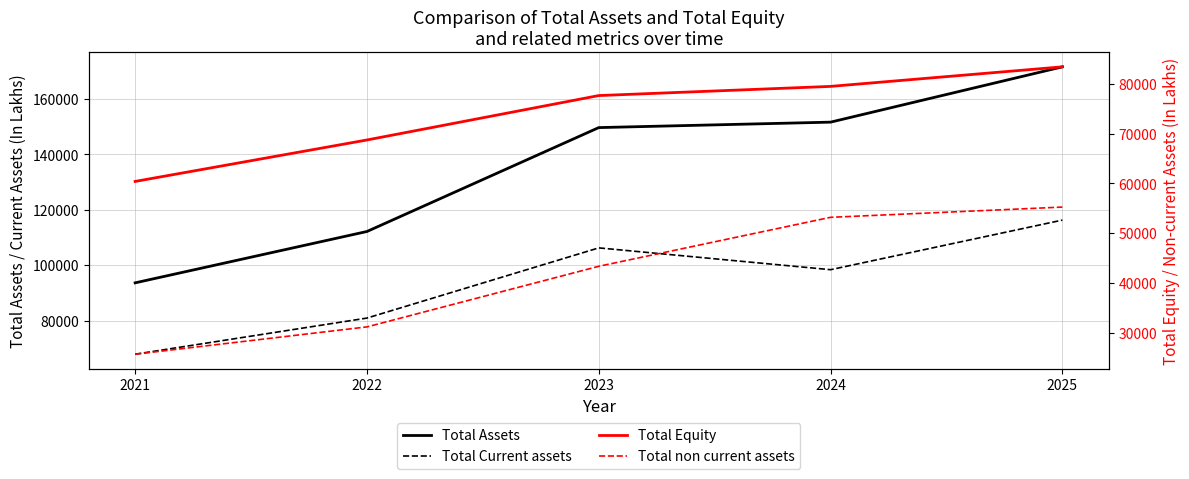

What is the value of the Total non current assets point at the 2nd from the left?

31217.4